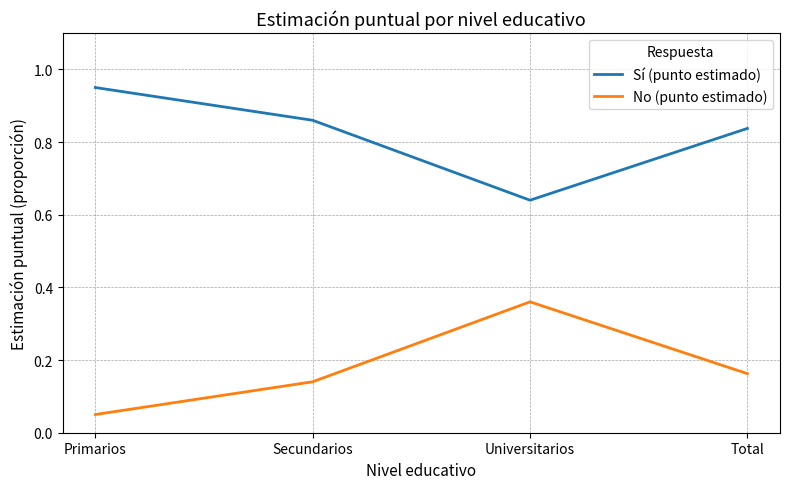

What position from the right is Universitarios?

2